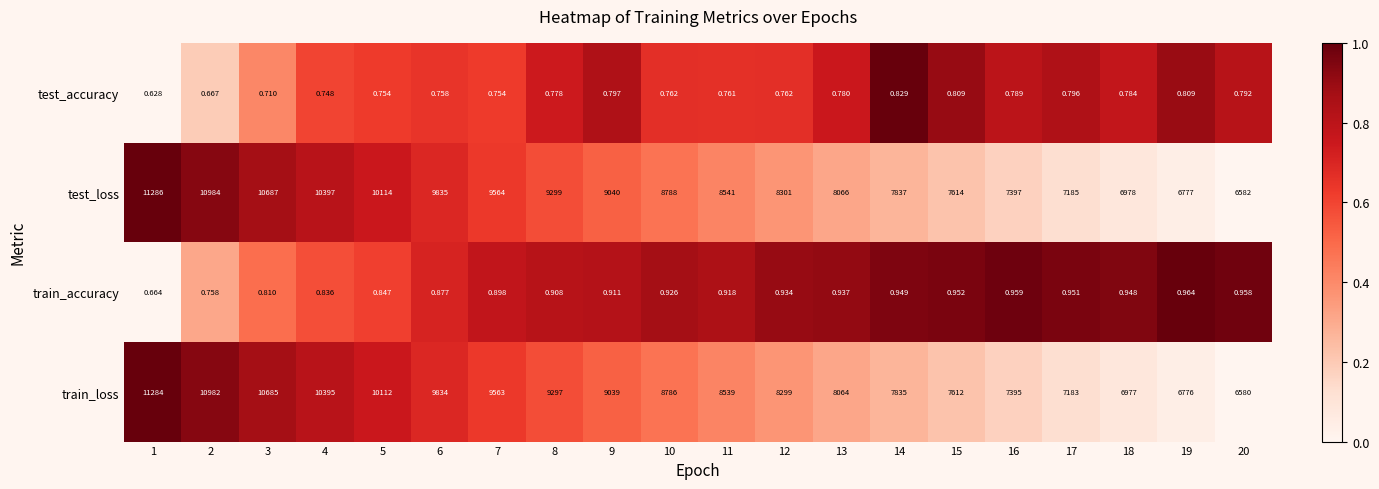

Rank the series at 5 from highest to lowest value.

test_loss, train_loss, train_accuracy, test_accuracy